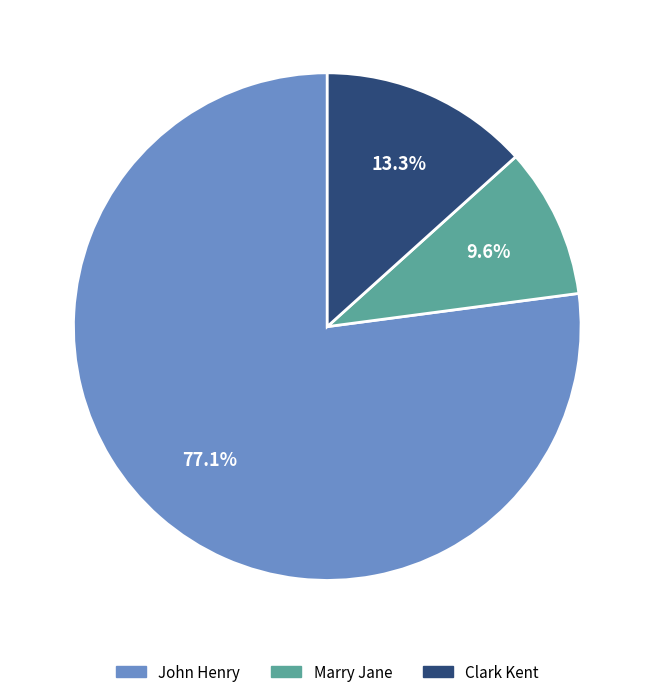

To the nearest percent, what percentage of the pie is Clark Kent?

13%